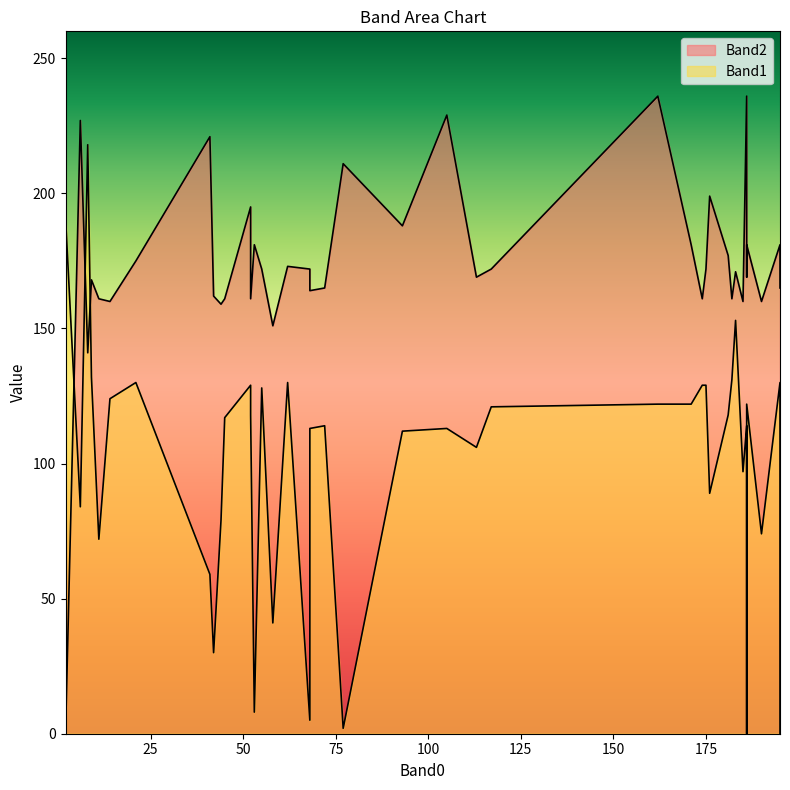

List the series in order of their overall mean, lowest first.

Band1, Band2